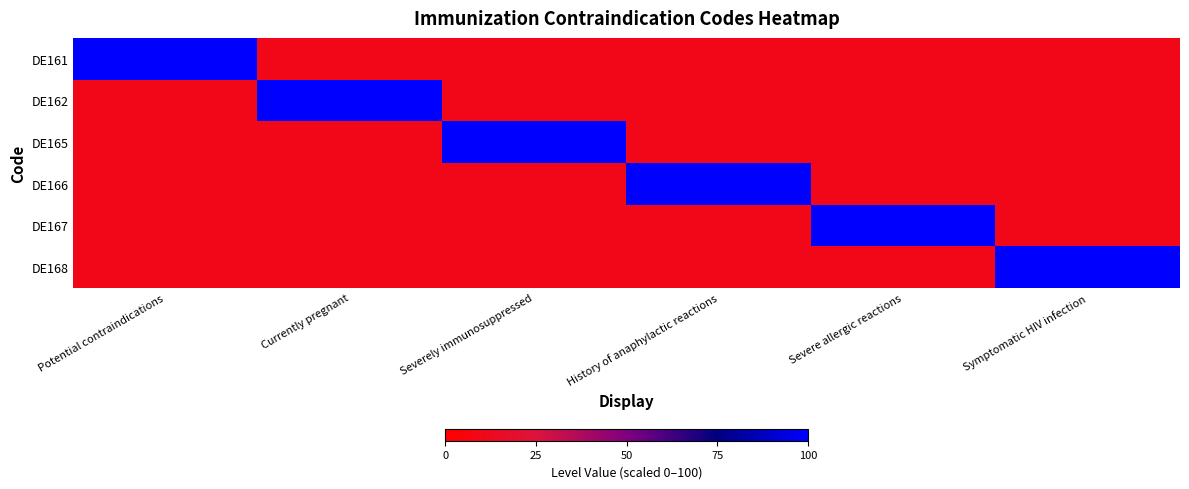

Rank the series by their maximum value, from highest to lowest.

DE161, DE162, DE165, DE166, DE167, DE168